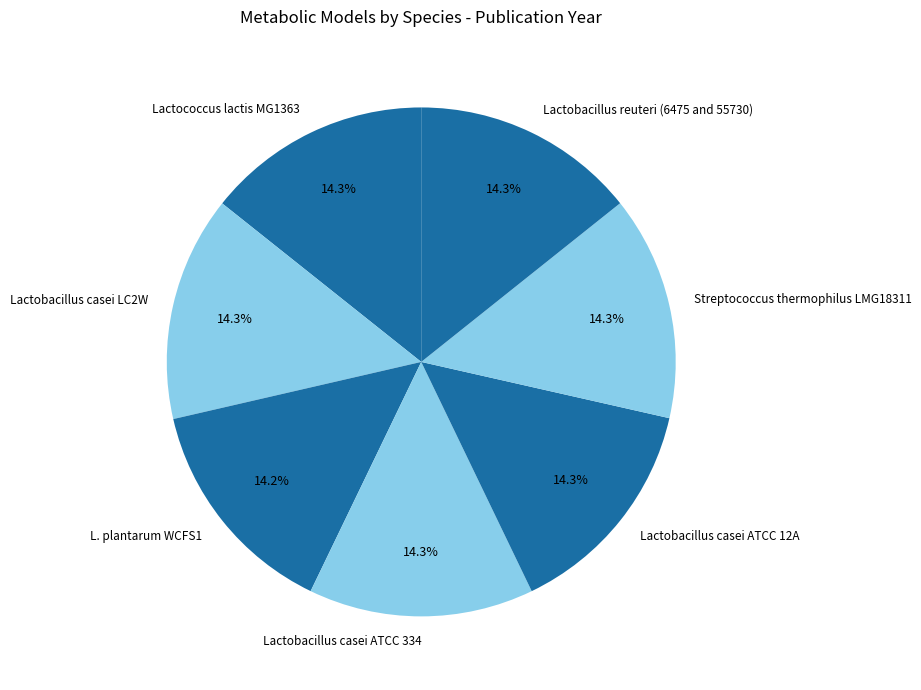

What is the ratio of the value at Lactobacillus casei LC2W to the value at Lactobacillus casei ATCC 12A?

1.0